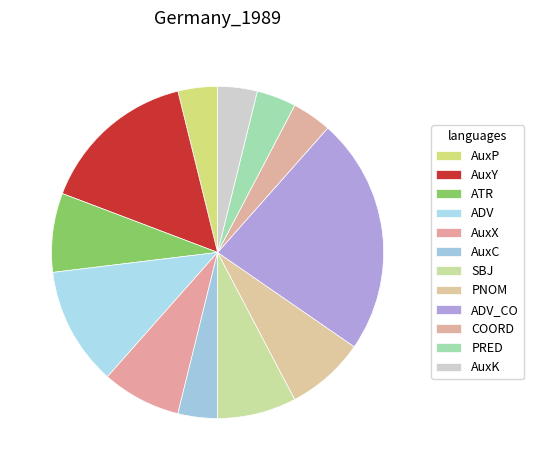

Count the number of slices in the pie.

12